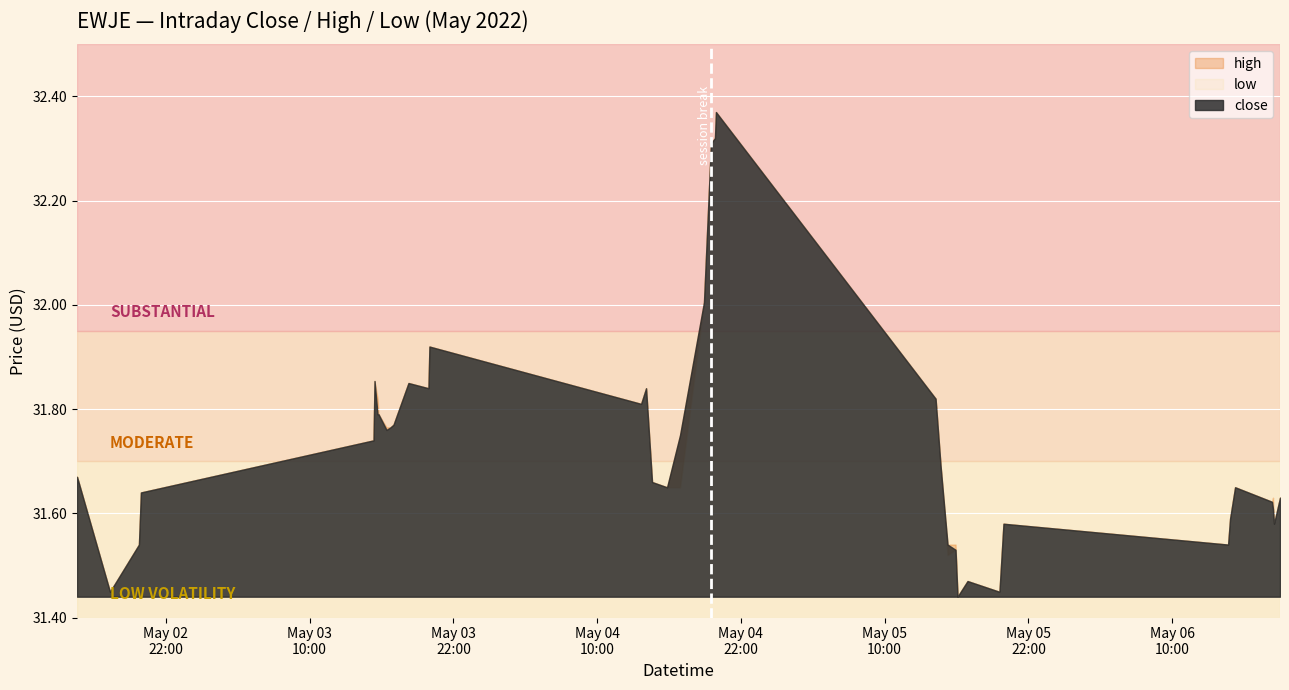

What is the difference between the close values at 2022-05-06 15:15:00 and 2022-05-05 19:55:00?

0.1